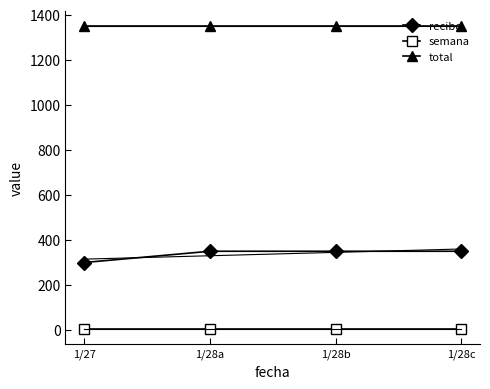

At which label is recibo closest to 325?

1/27